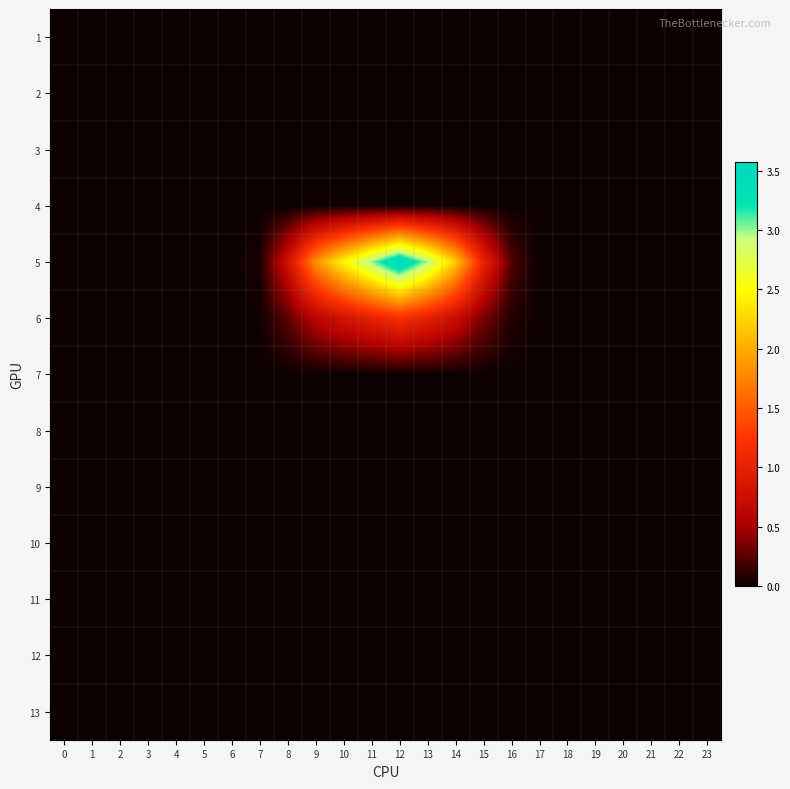

Between 21 and 18, which is larger?

21